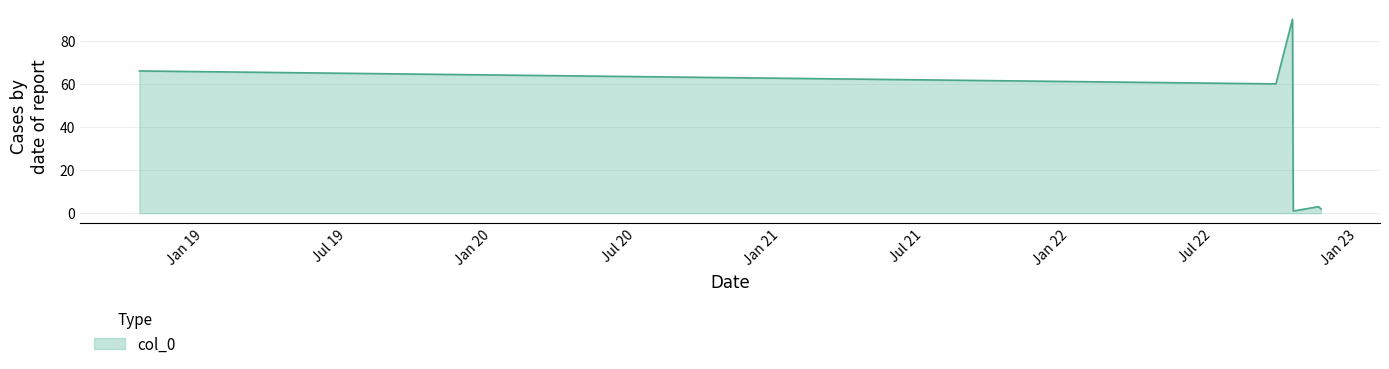

How many interior local valleys (lower than both neighbors) does the data have?

2